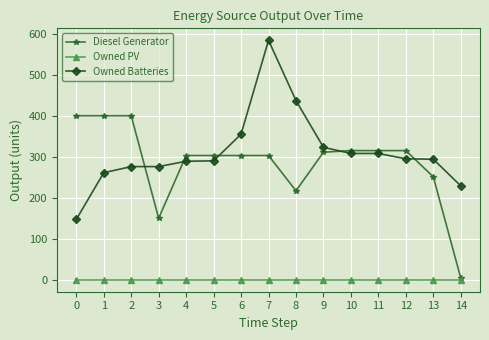

What are all the series names shown in the legend?

Diesel Generator, Owned PV, Owned Batteries